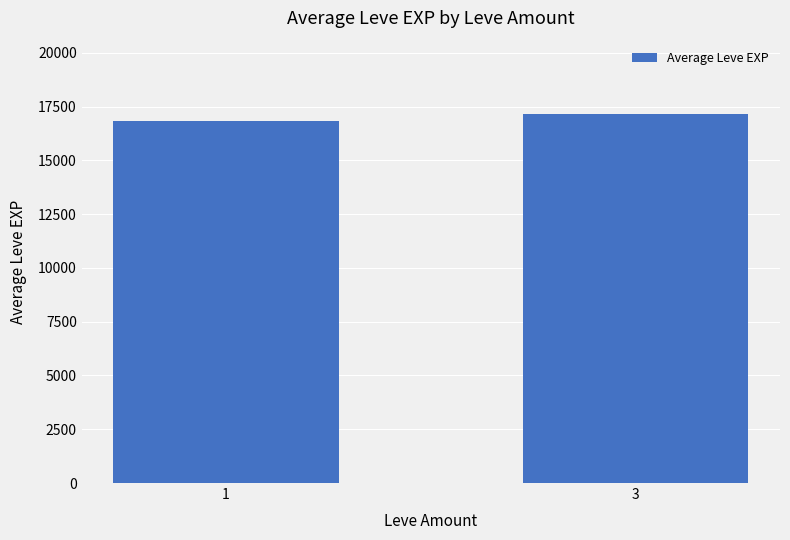

The chart shows a value of 26781.2 at 1. True or false?

False